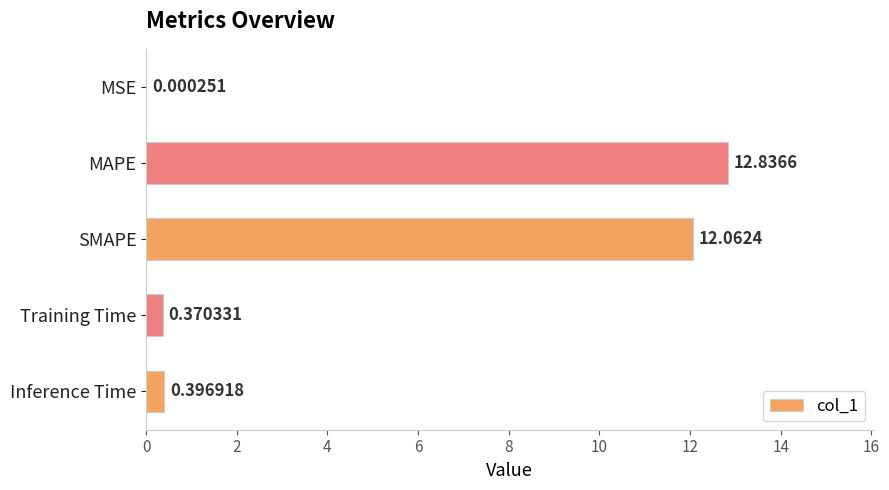

Which has a higher value, Training Time or Inference Time?

Inference Time